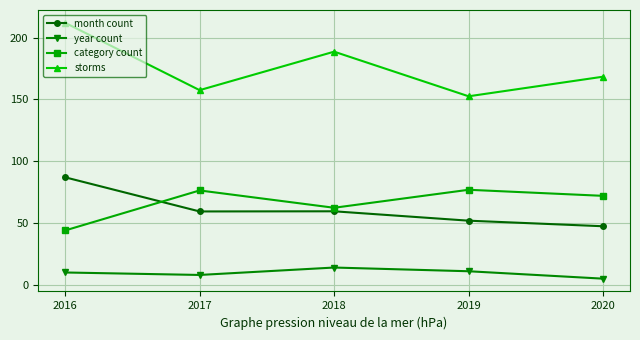

Is the value of category count at 2016 greater than the value of storms at 2019?

No